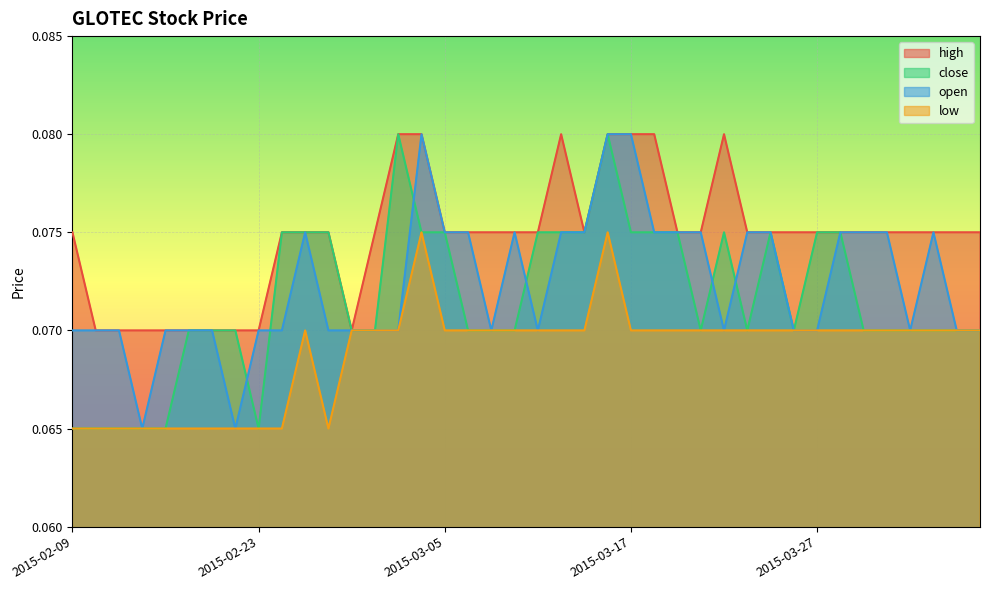

At which category is the sum across all series the highest?

2015-03-16